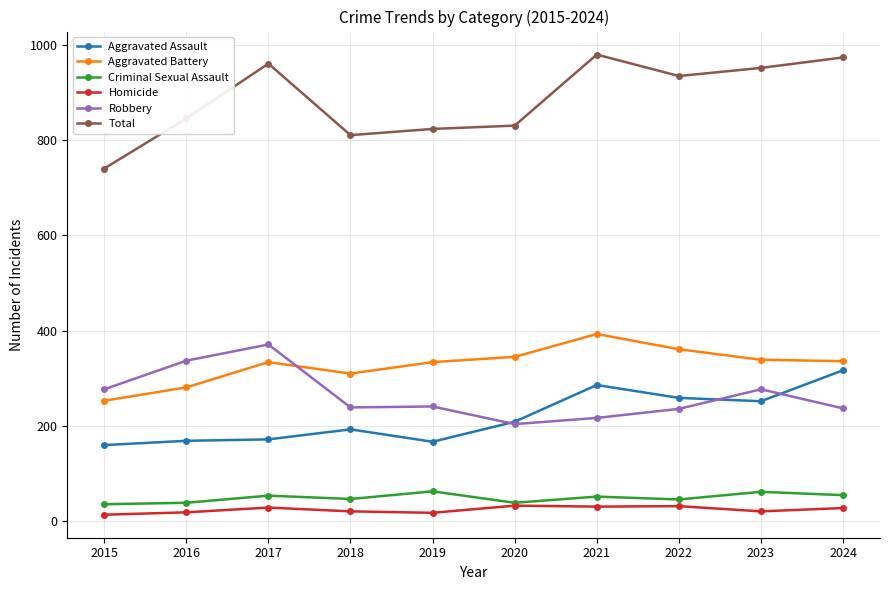

What is the value of the Aggravated Assault point at the 2nd from the left?

169